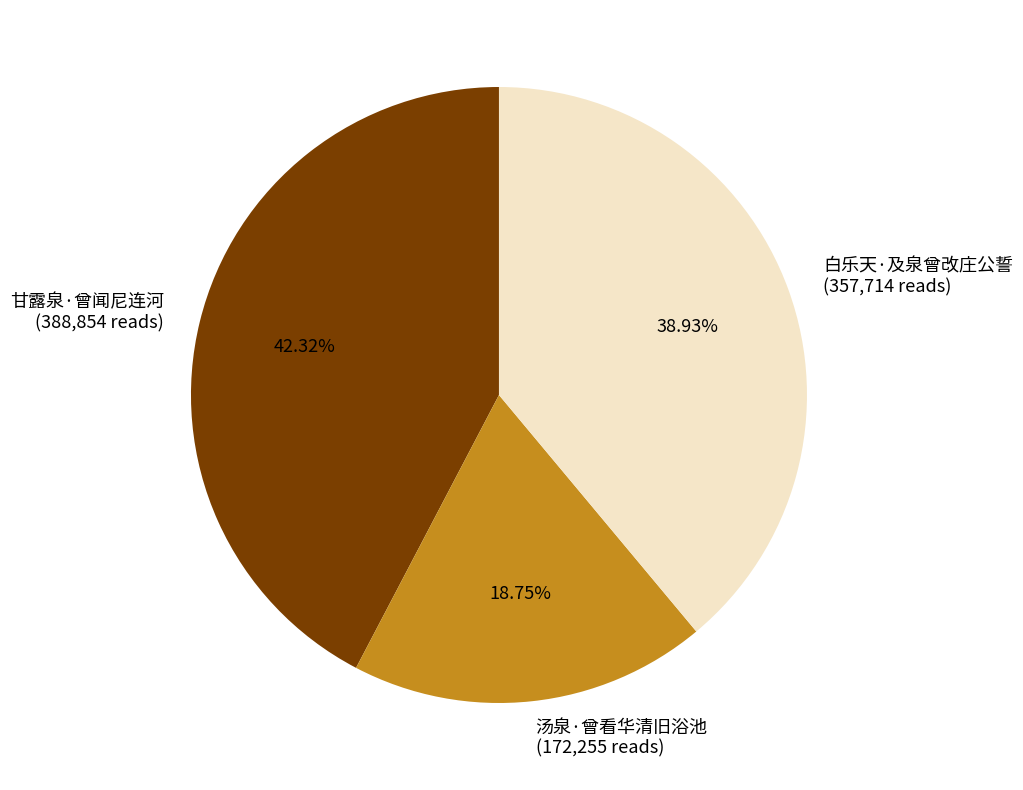

What percentage do 白乐天·及泉曾改庄公誓 and 汤泉·曾看华清旧浴池 together represent?

57.7%